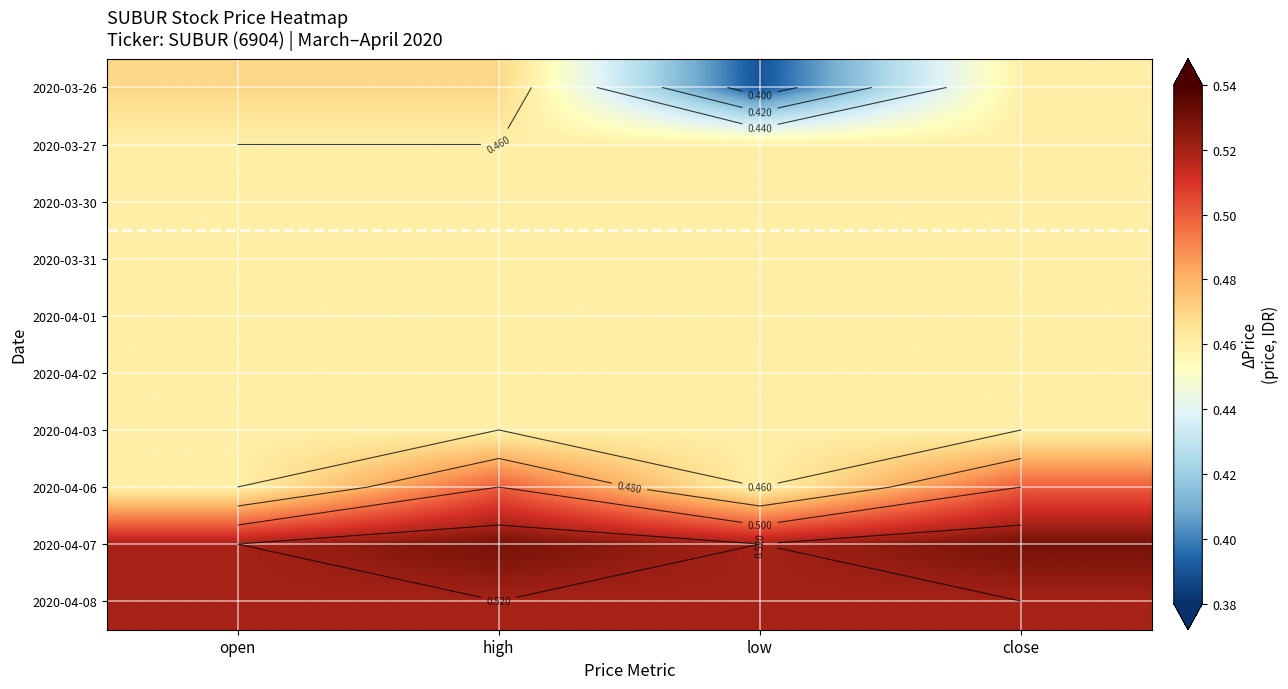

What is the total value across all series at close?

4.8